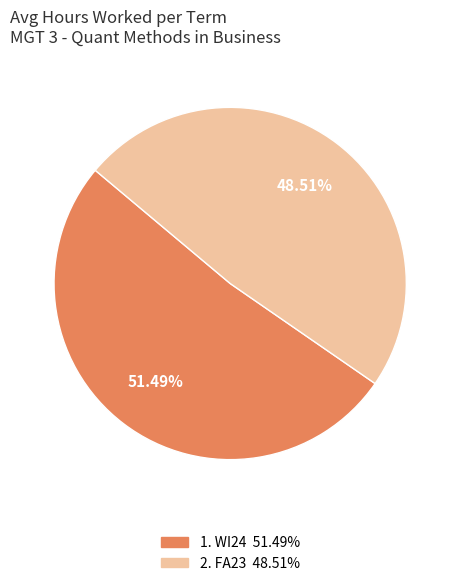

To the nearest percent, what is the difference between the largest and smallest slice percentages?

3%